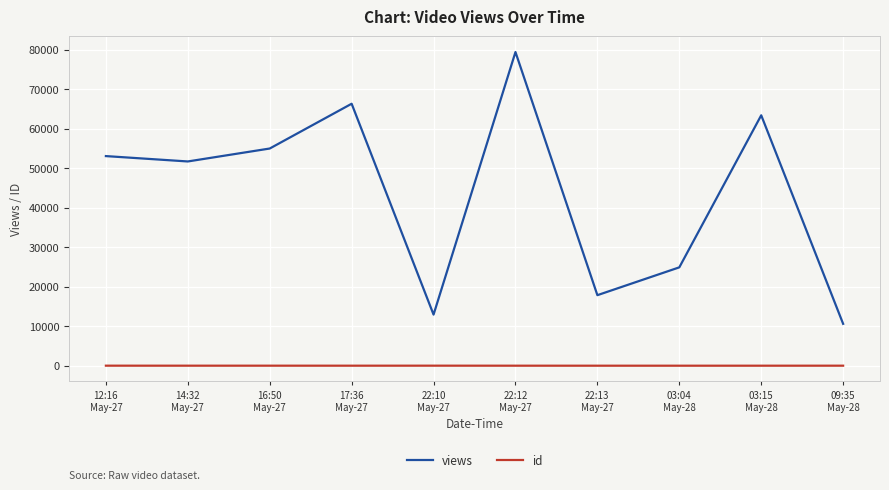

Which series has the largest range (max minus min)?

views